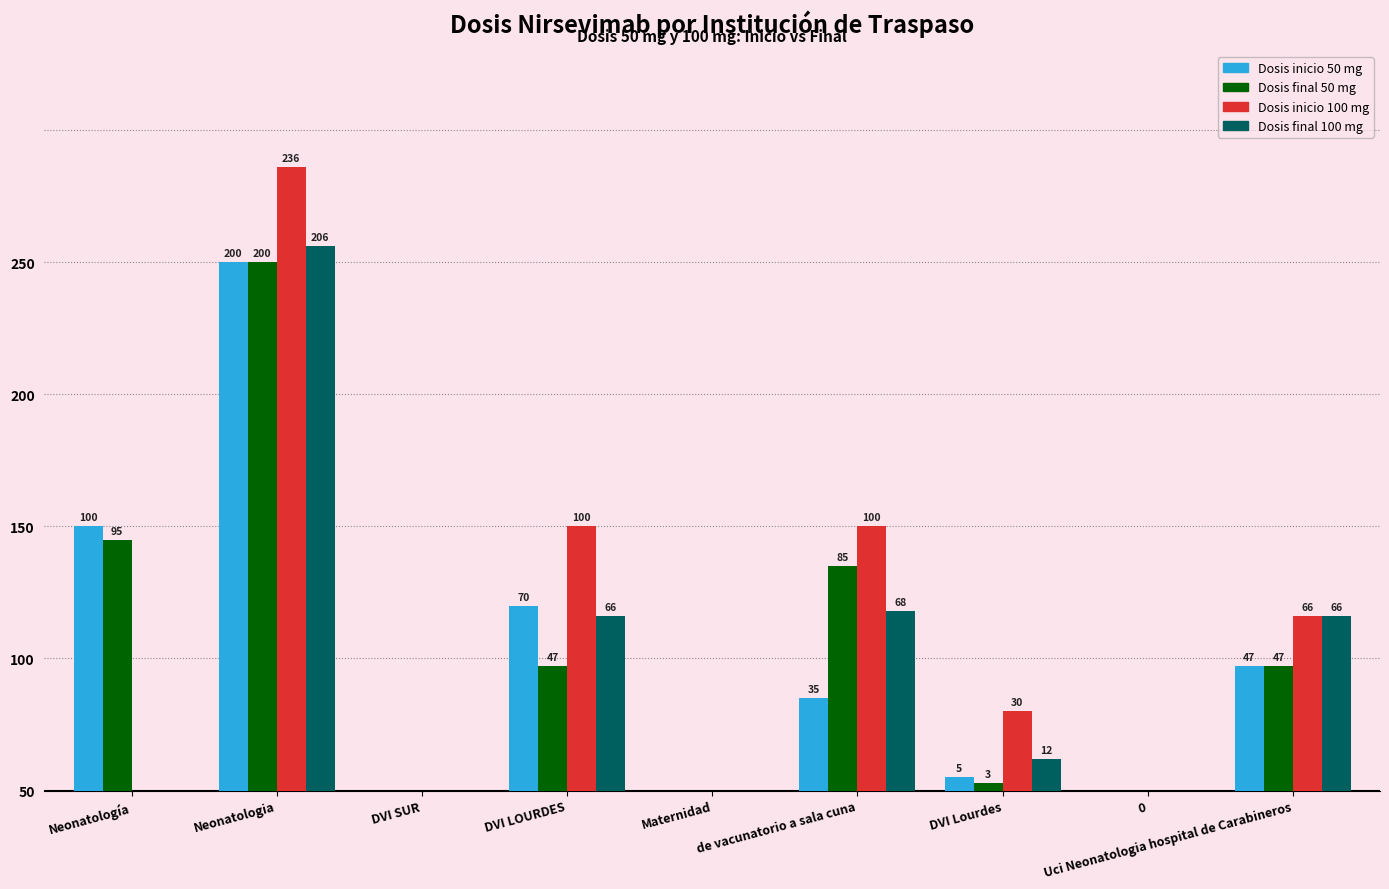

What are all the series names shown in the legend?

Dosis inicio 50 mg, Dosis final 50 mg, Dosis inicio 100 mg, Dosis final 100 mg